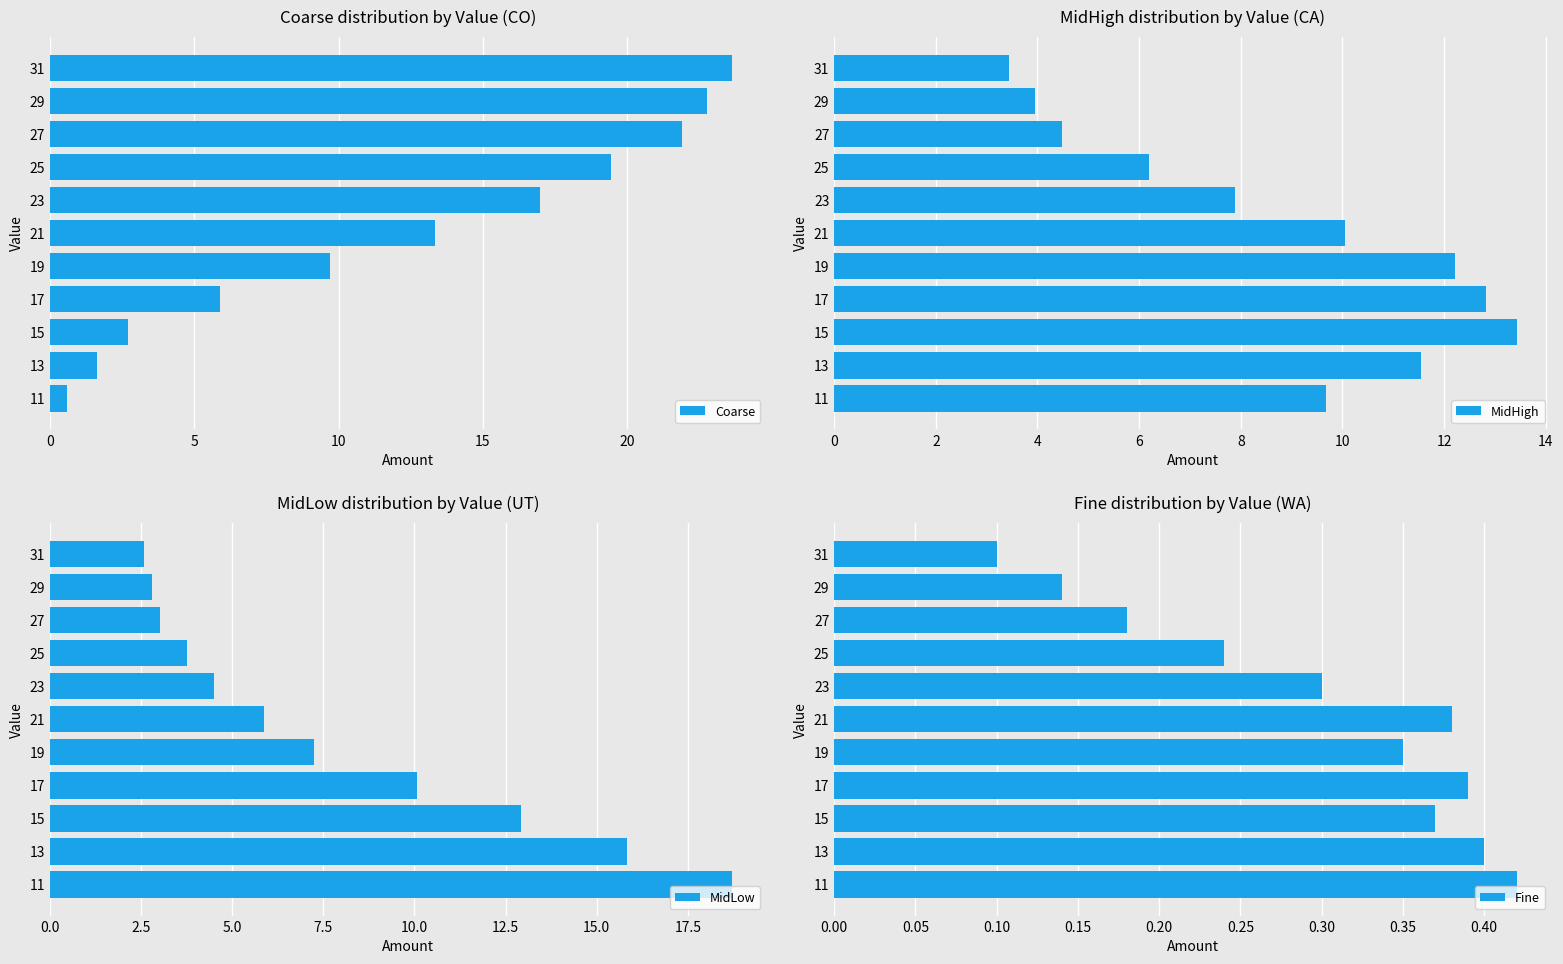

Is it true that MidLow equals 2.8 at 29?

True